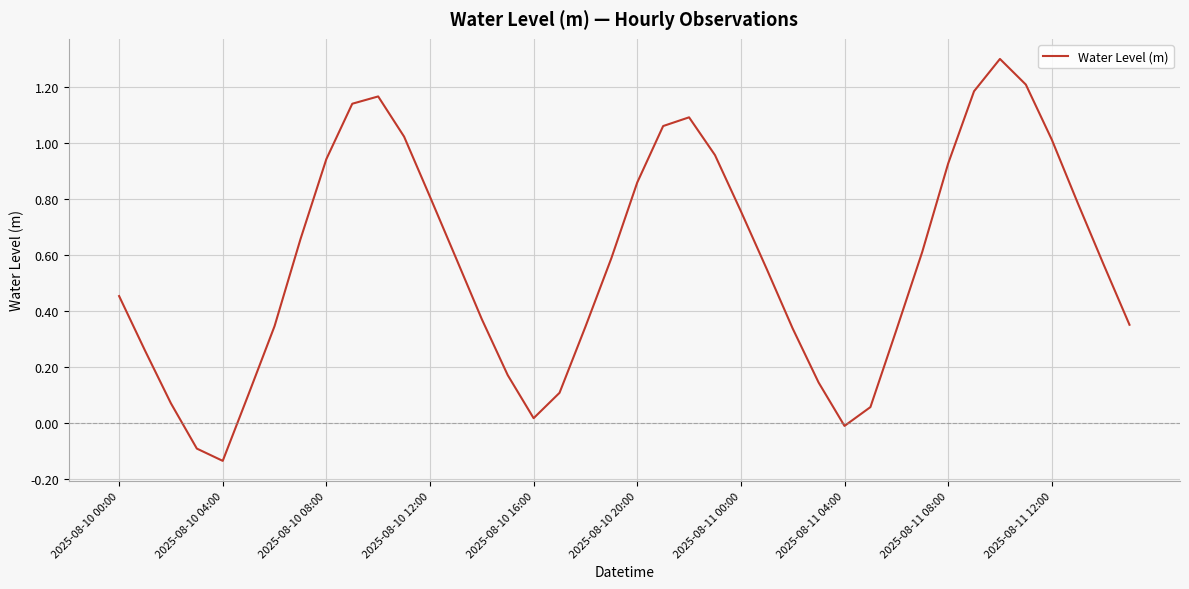

How many lines are shown in the chart?

1